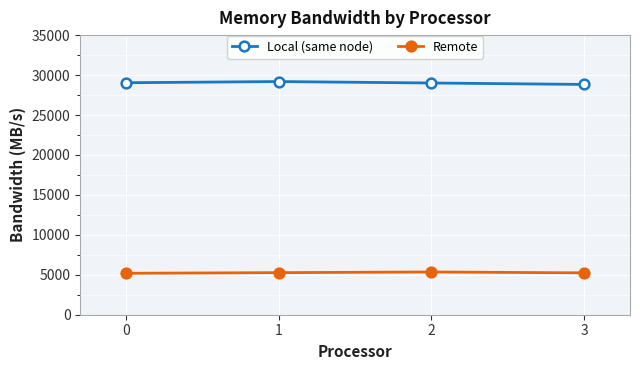

Is the value of Remote at 1 greater than the value of Local (same node) at 2?

No